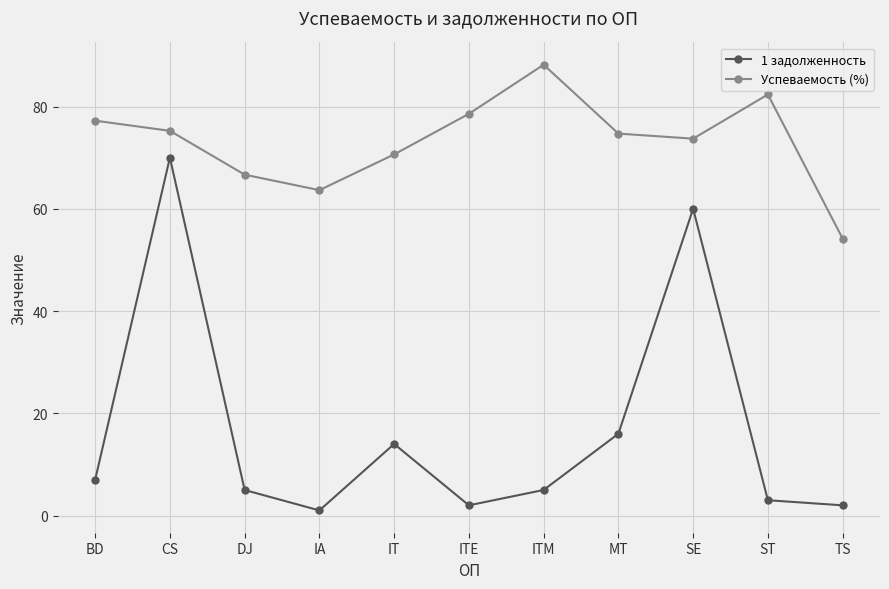

The value of Успеваемость (%) at DJ is 66.7. True or false?

True